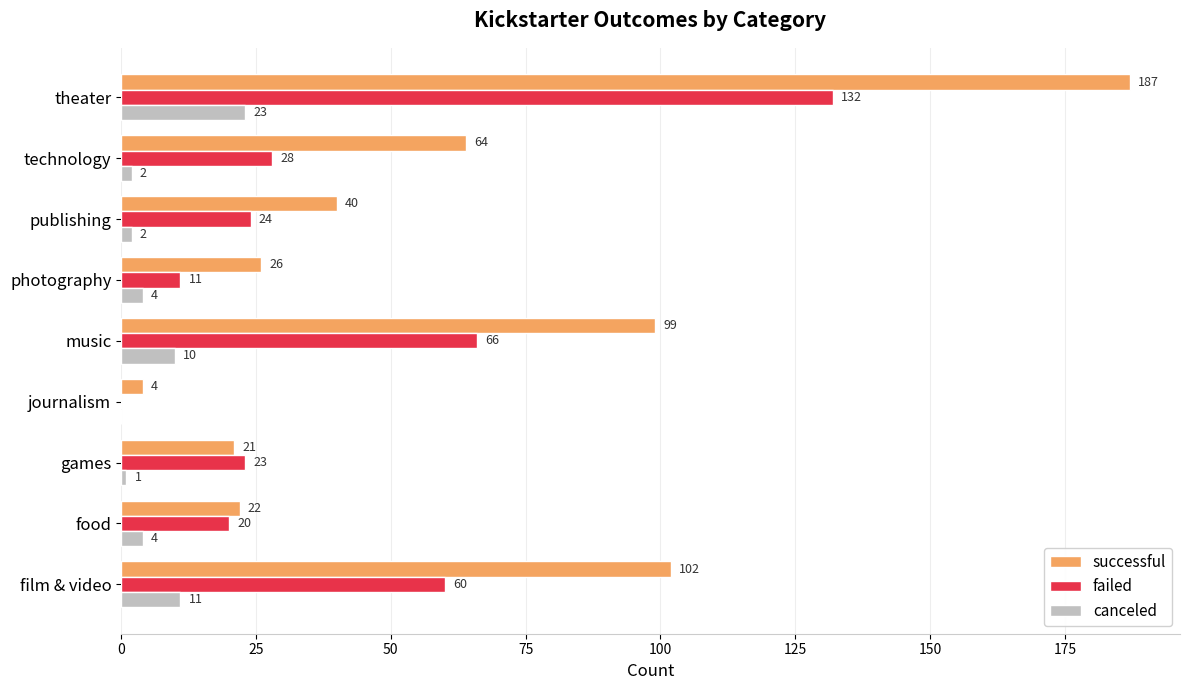

Where is failed nearest to the value 66?

music